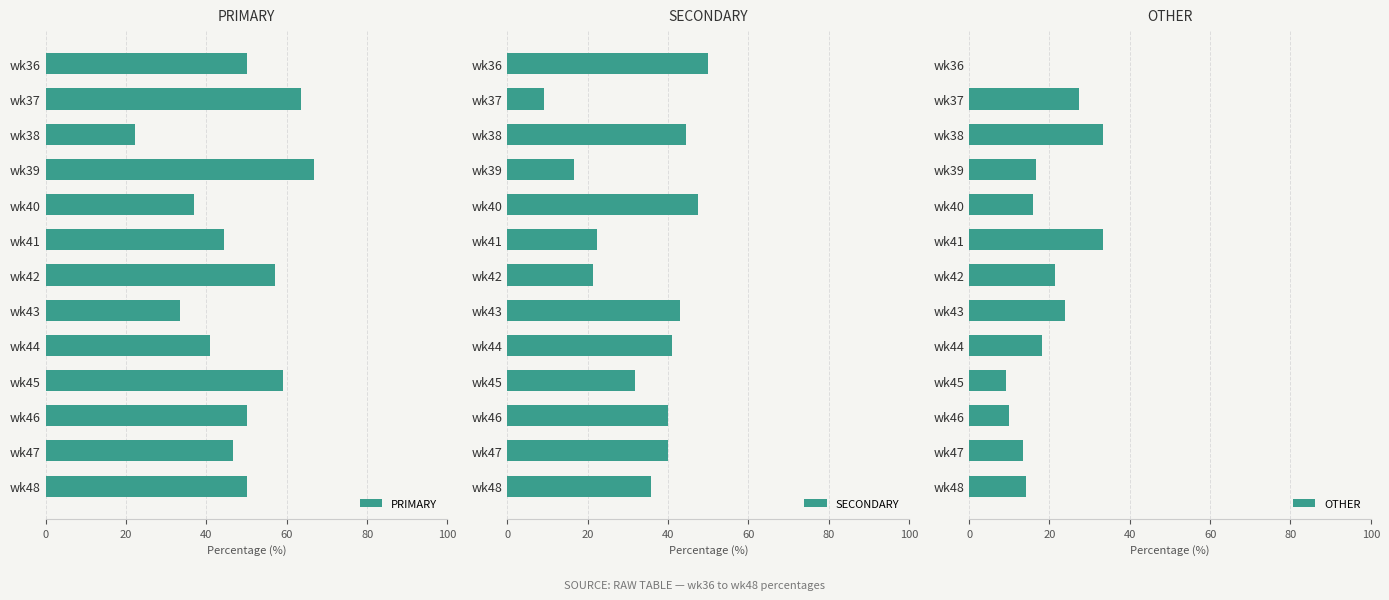

Rank the series by their maximum value, from highest to lowest.

PRIMARY, SECONDARY, OTHER